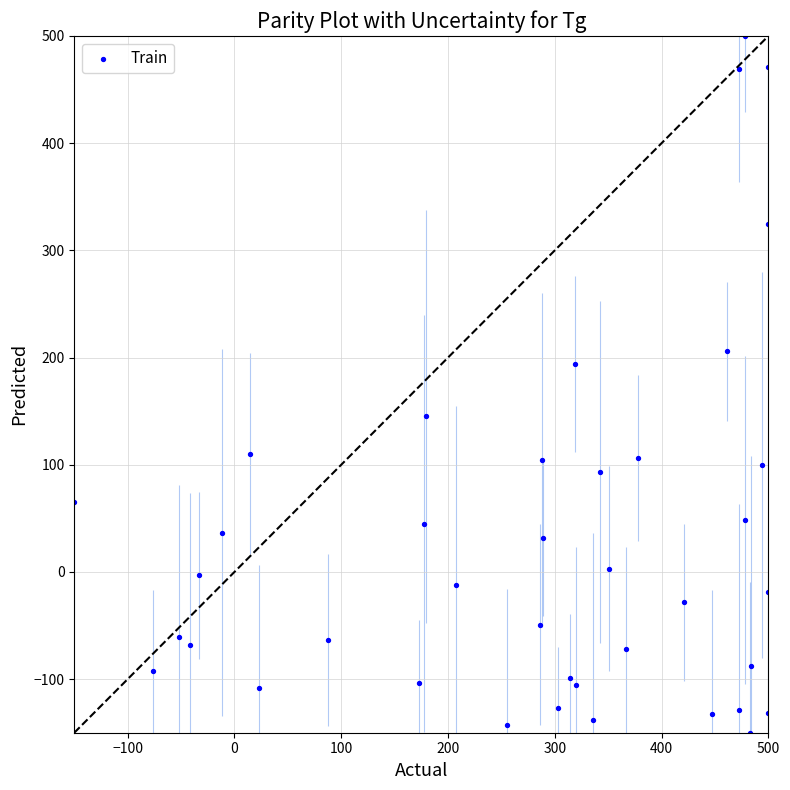

What Y value in the scatter plot is closest to 175?

194.1